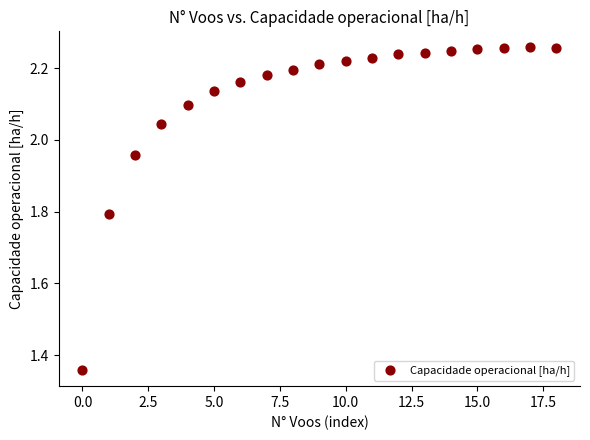

What is the range of Y values (max minus min)?

0.9